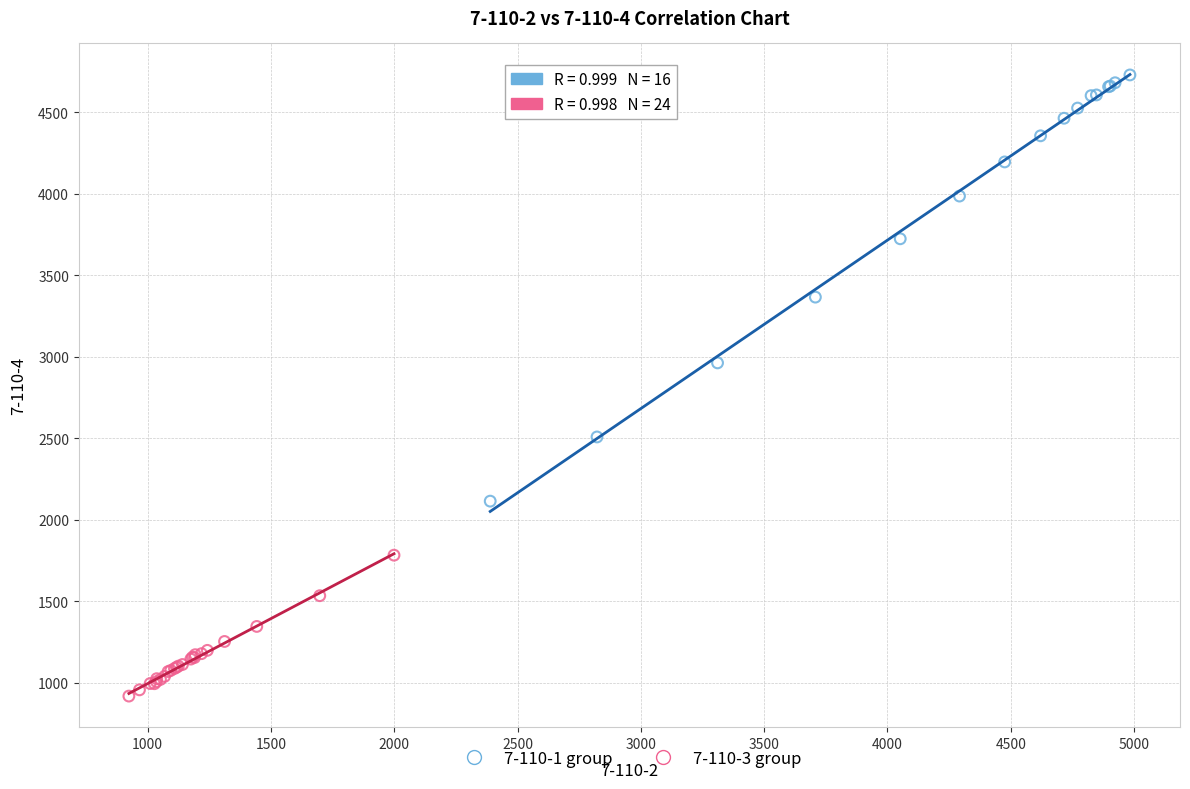

Which series reaches the minimum Y coordinate?

7-110-3 group